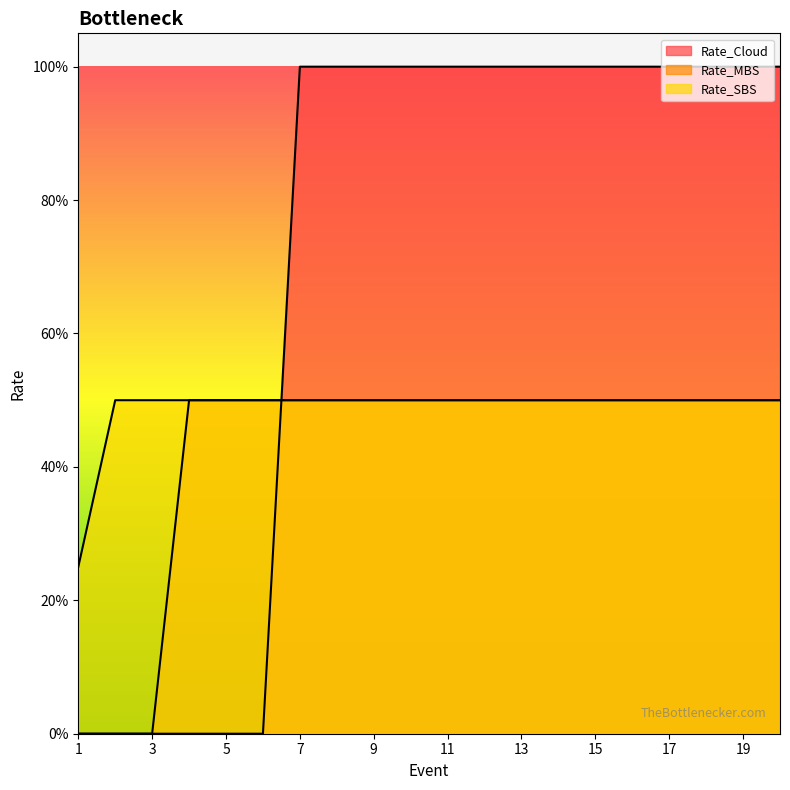

What is the value of the Rate_MBS point at the 15th from the left?

0.5